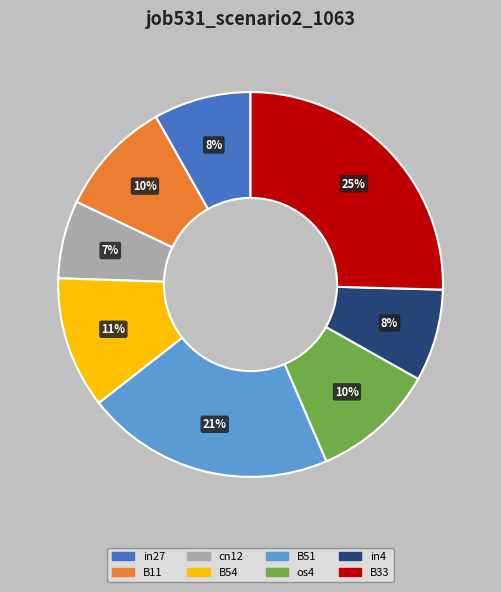

What is the largest slice in the pie chart?

B33